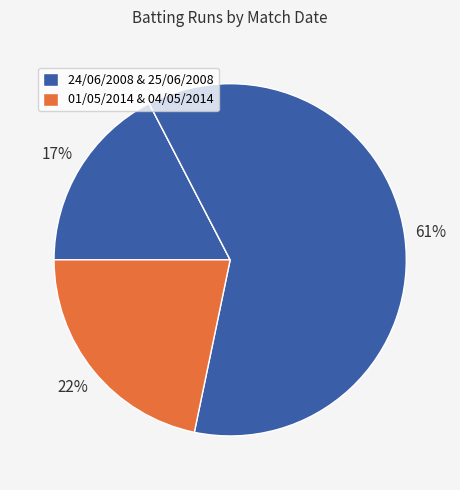

Is there a majority slice in this chart?

Yes